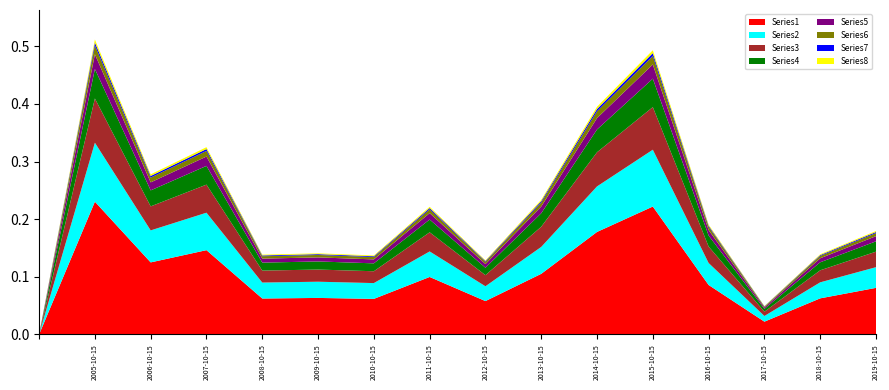

Reading right to left, extract all data points from this chart.

0.2	0.1	0.0	0.2	0.5	0.4	0.2	0.1	0.2	0.1	0.1	0.1	0.3	0.3	0.5	0.0